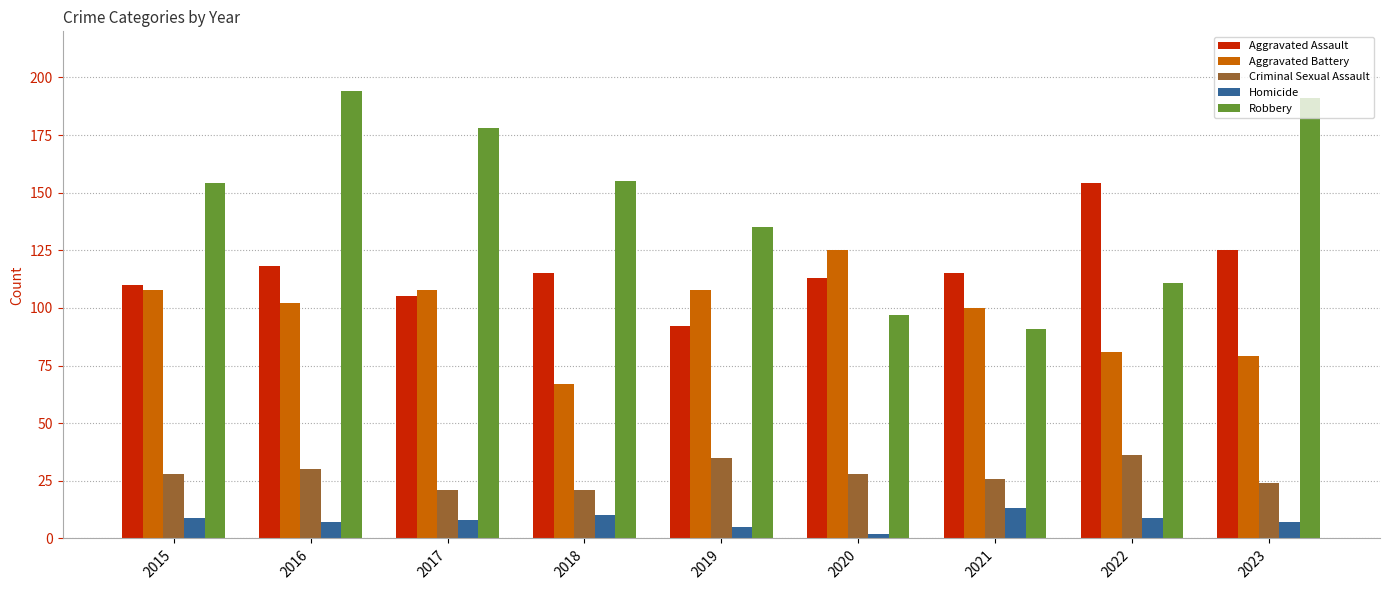

What is the total value across all series at 2020?

365